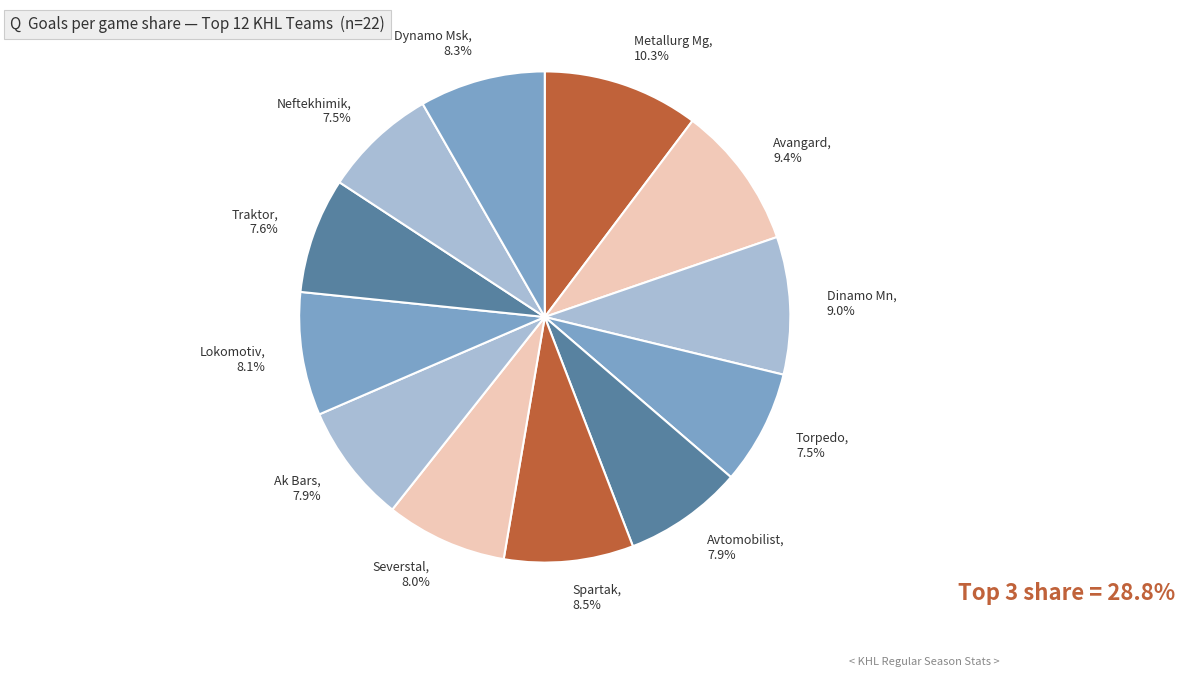

What is the largest slice in the pie chart?

Metallurg Mg